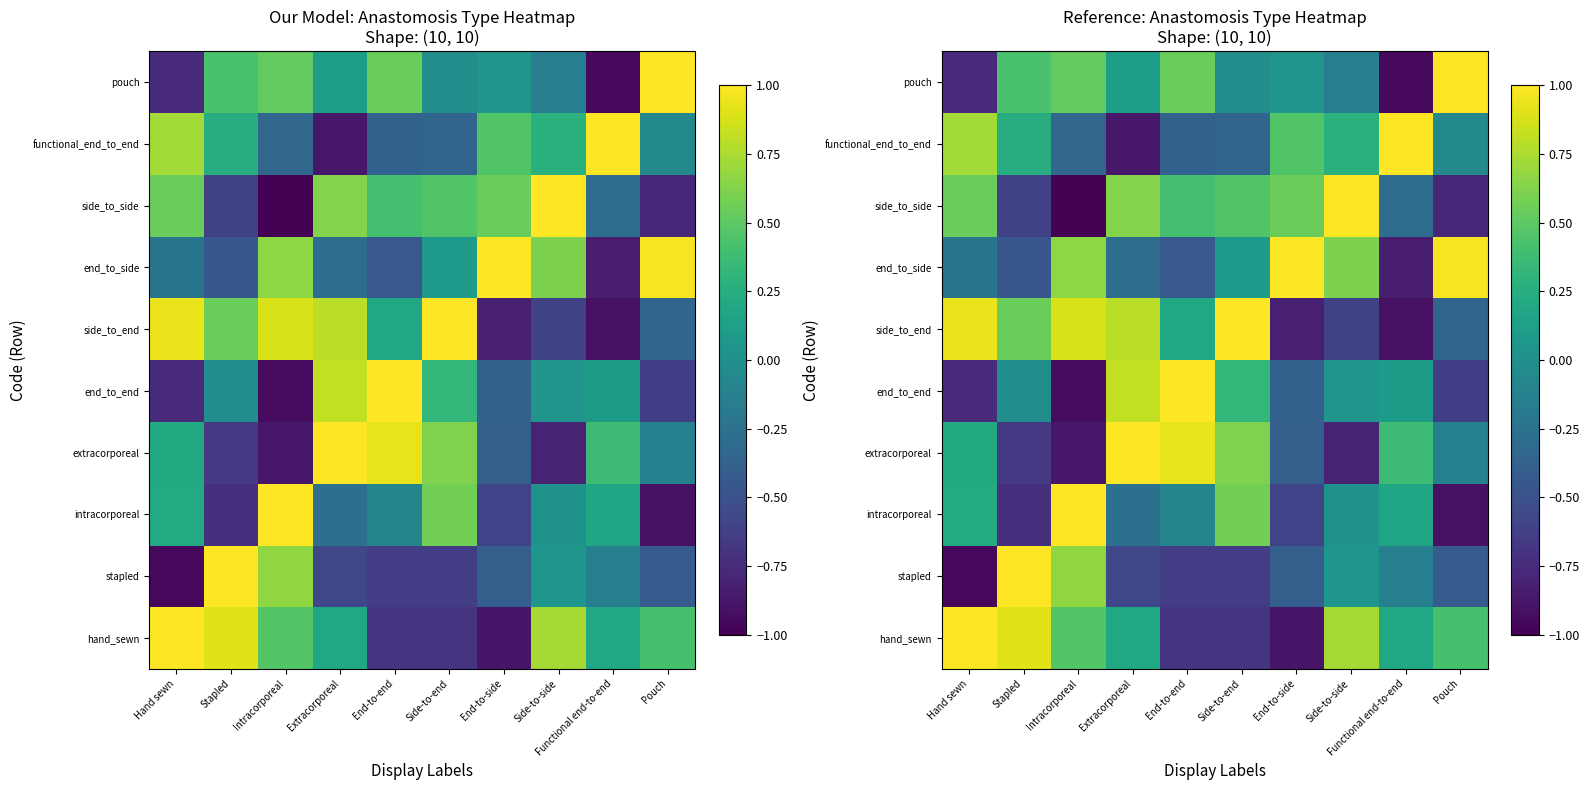

The value of hand_sewn at End-to-side is -1.3. True or false?

False